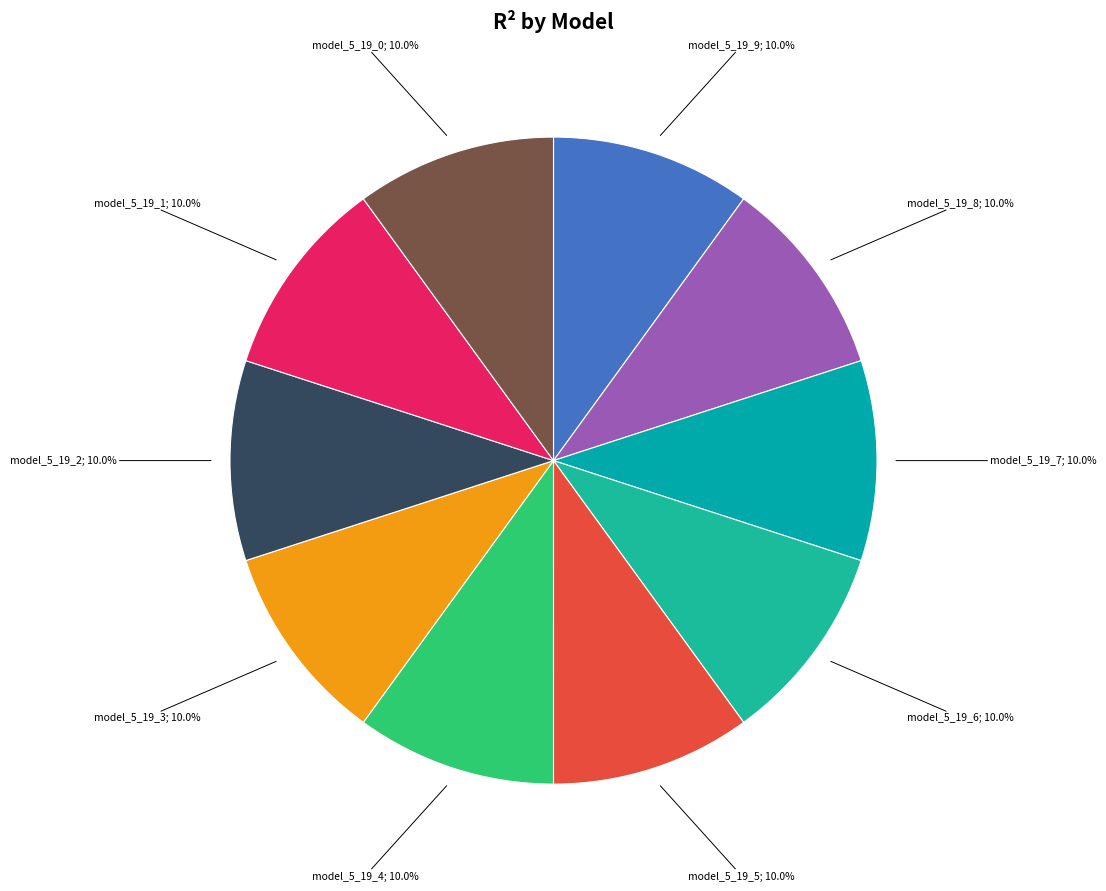

What is the smallest slice in the pie chart?

model_5_19_0